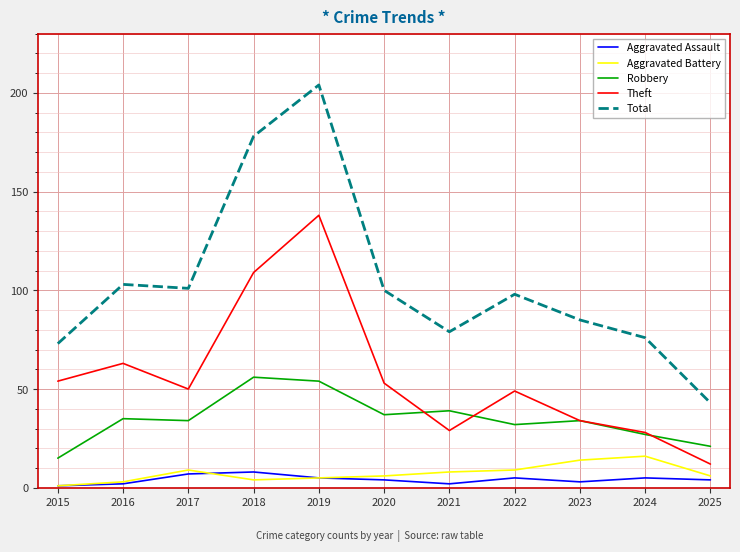

At which category does Total reach its first local peak?

2016